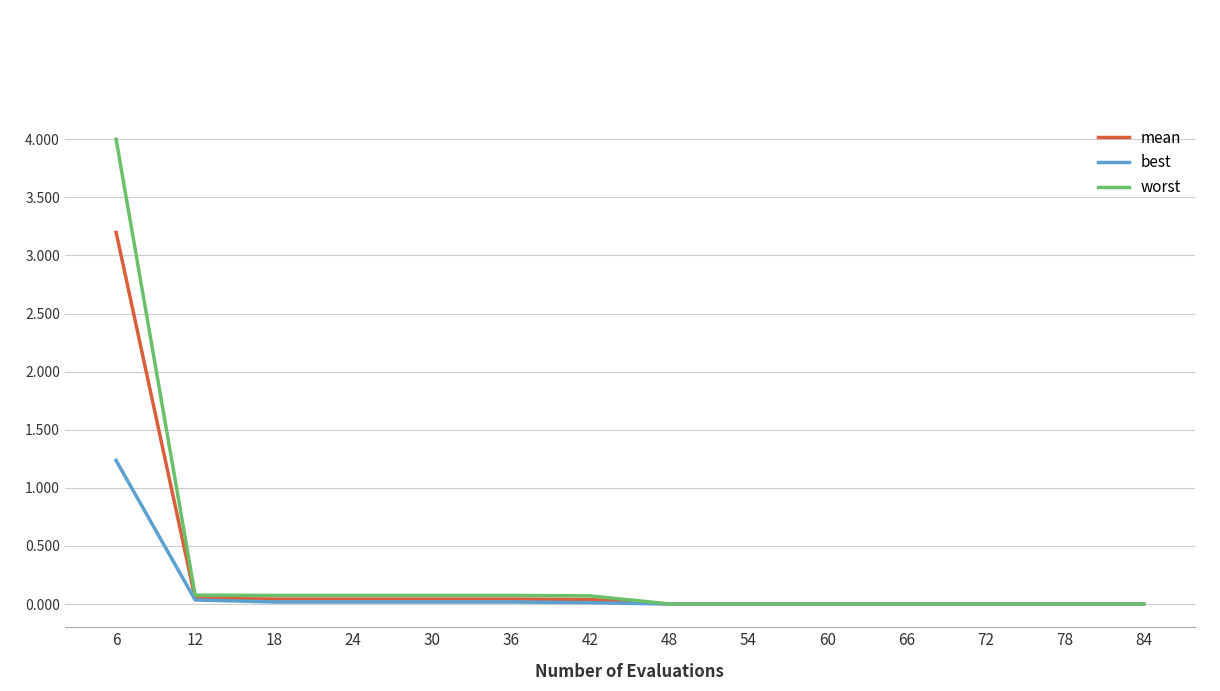

Rank the series by their maximum value, from highest to lowest.

worst, mean, best